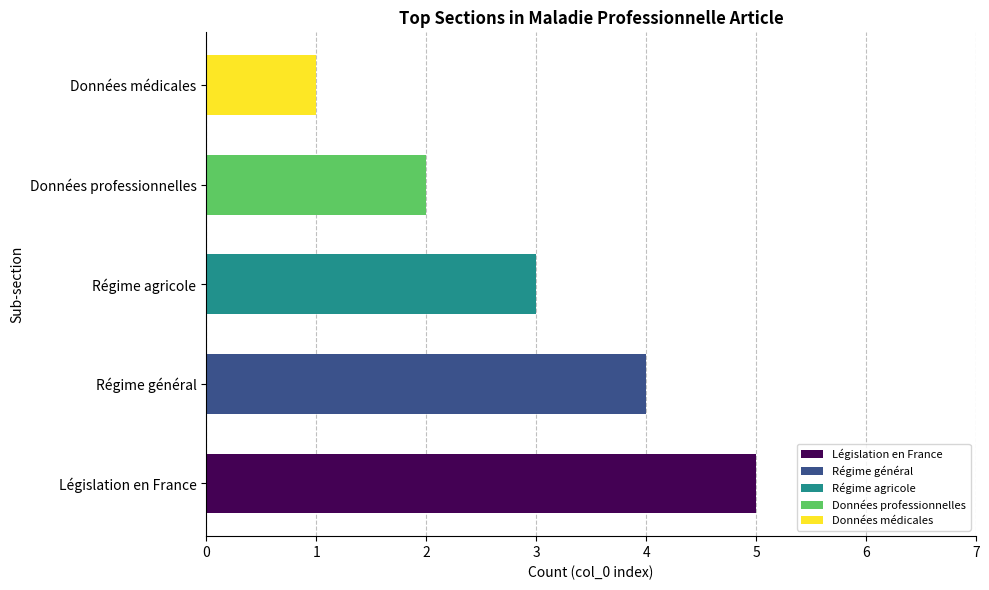

What is the difference between the col_0 index values at Législation en France and Régime agricole?

2